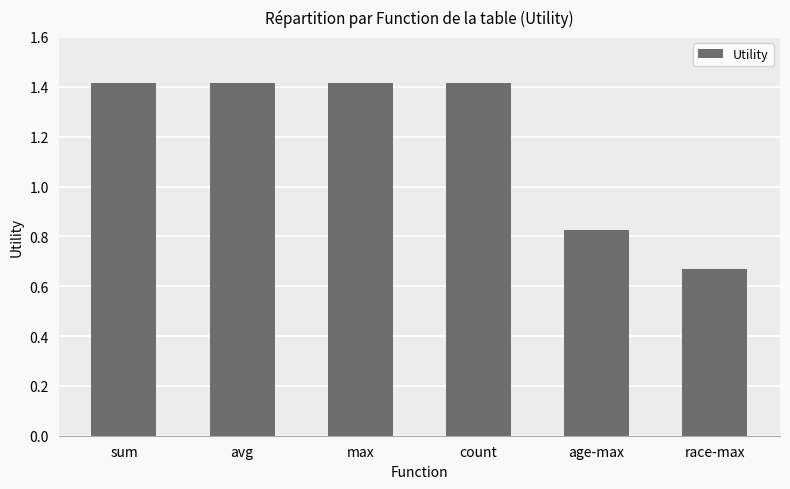

What is the label of the 1st bar from the right?

race-max